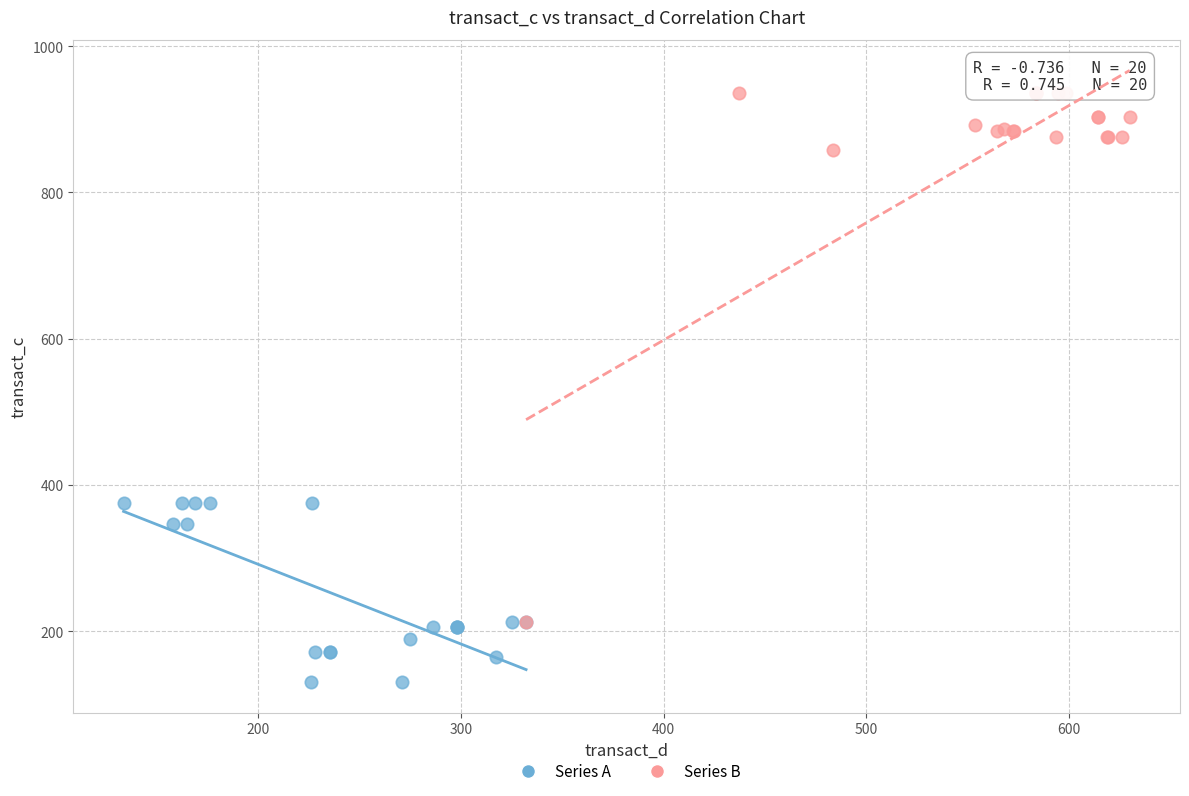

Which series reaches the maximum Y coordinate?

Series B